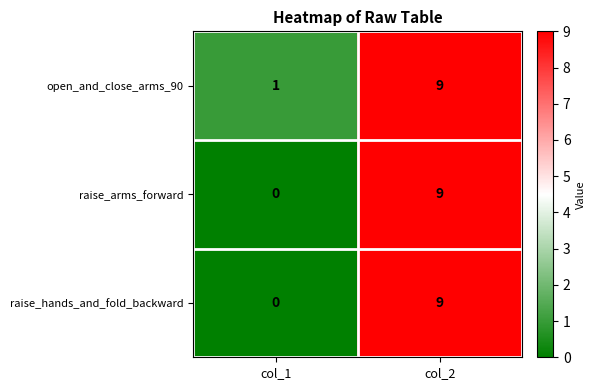

Reading left to right, list all the values displayed in this chart.

open_and_close_arms_90: col_1=1	col_2=9
raise_arms_forward: col_1=0	col_2=9
raise_hands_and_fold_backward: col_1=0	col_2=9